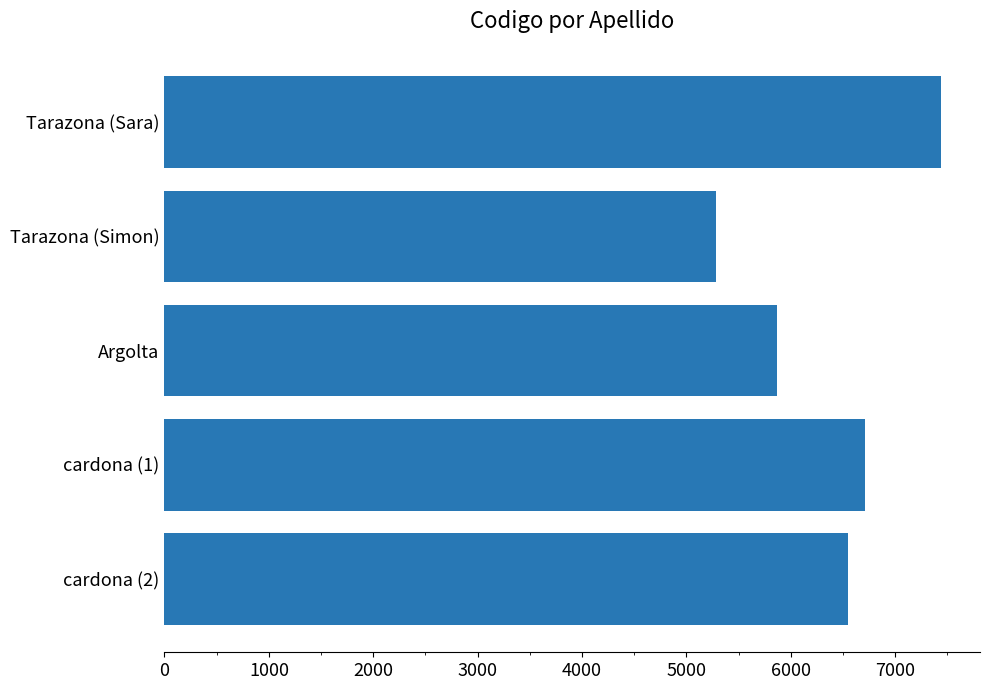

What is the ratio of the value at cardona (1) to the value at Tarazona (Sara)?

0.9